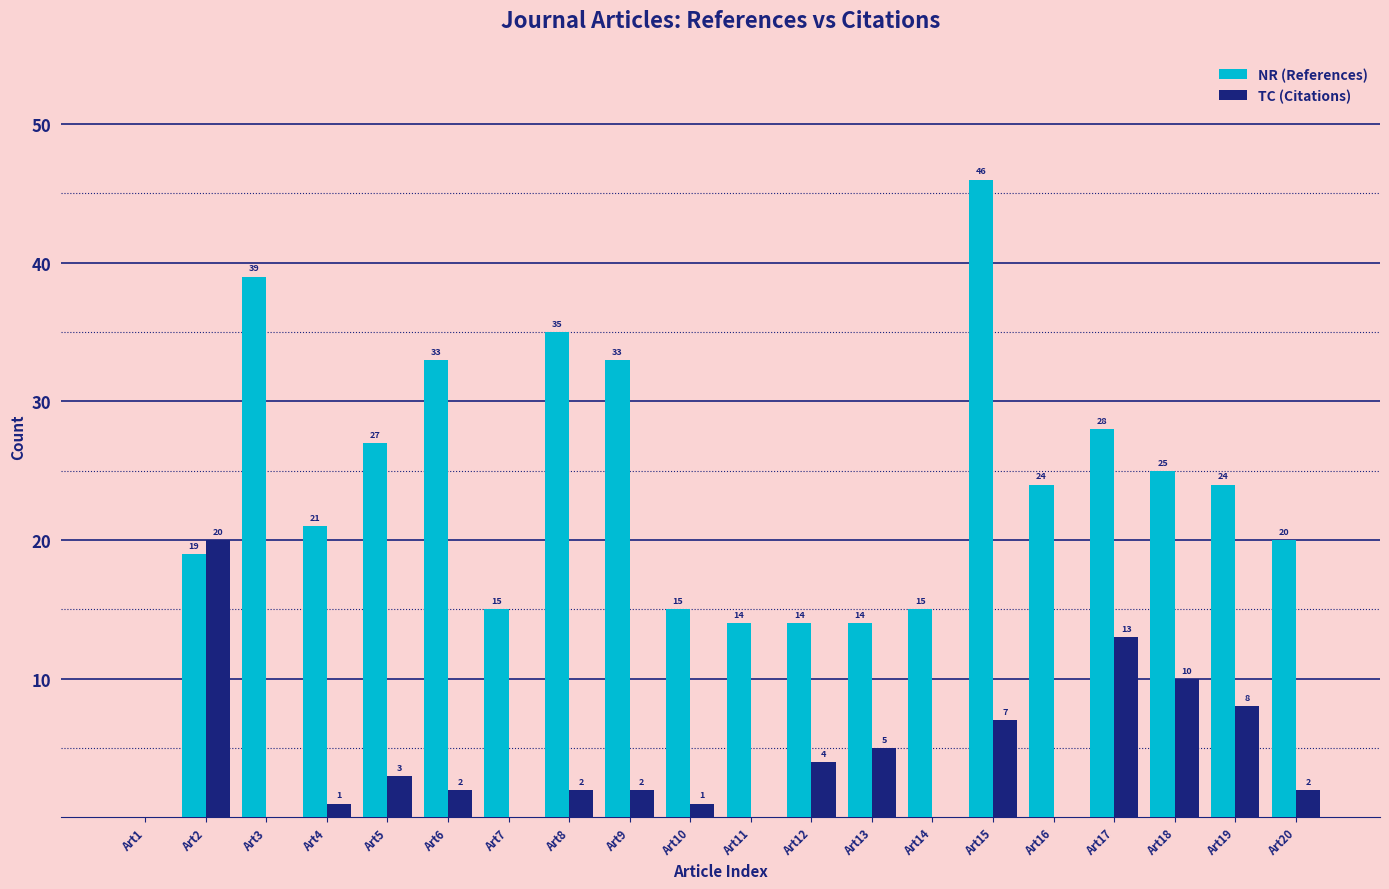

Are the bars horizontal?

No